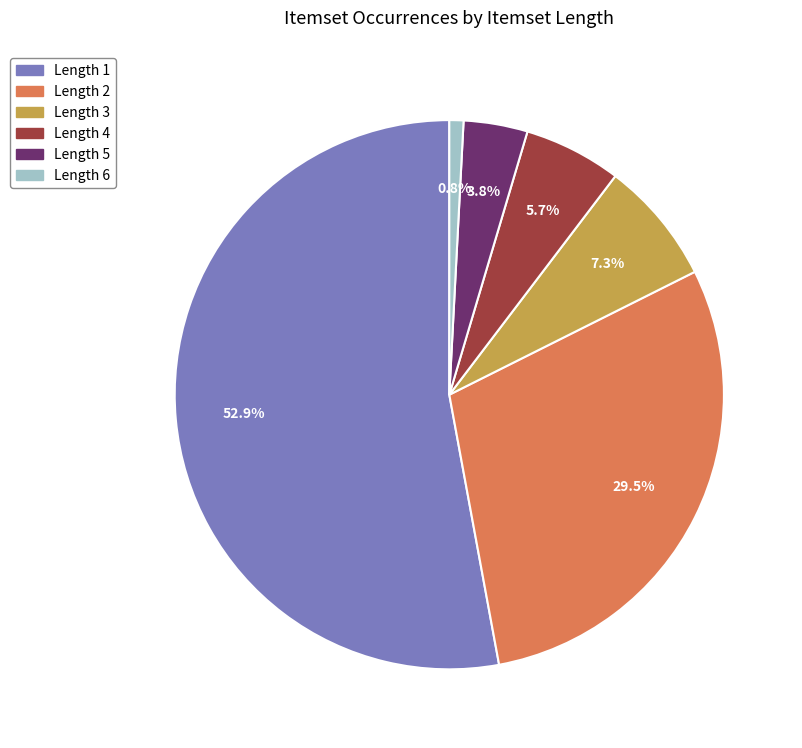

What is the smallest slice in the pie chart?

Length 6